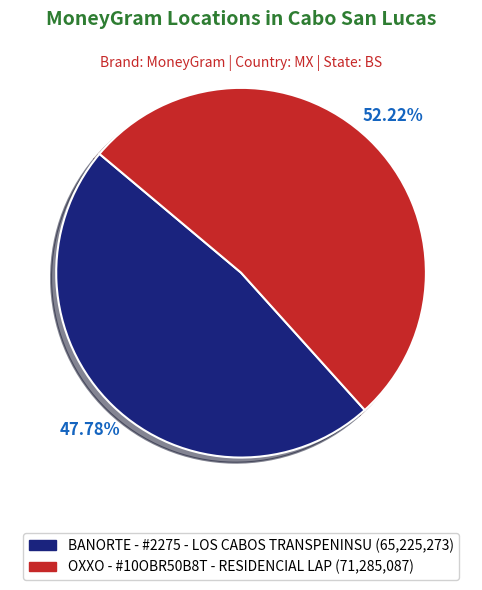

Is it true that OXXO - #10OBR50B8T - RESIDENCIAL LAP is 52% of the pie?

True